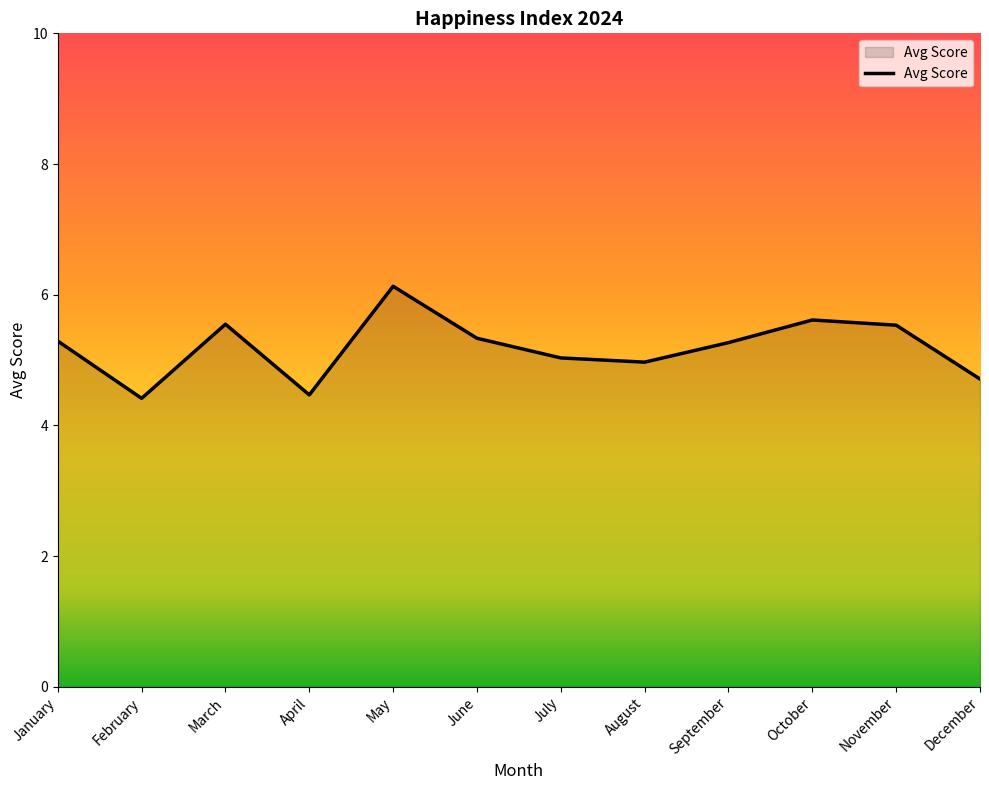

Is it true that the value at March is 5.5?

True